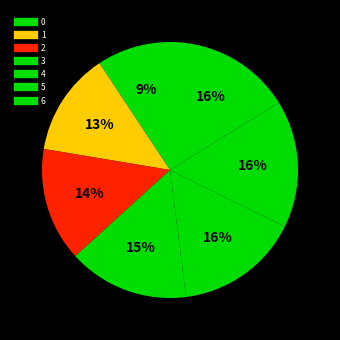

What is the ratio of the value at 0 to the value at 3?

0.6